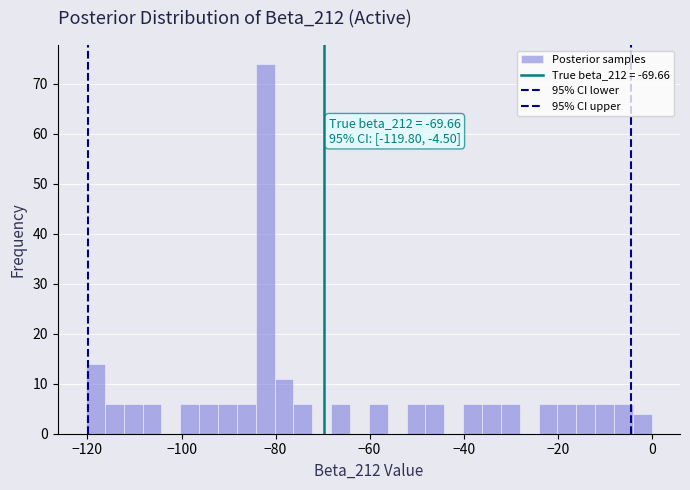

Read against the x-axis, roughly where is the centre of the tallest bar?

-82